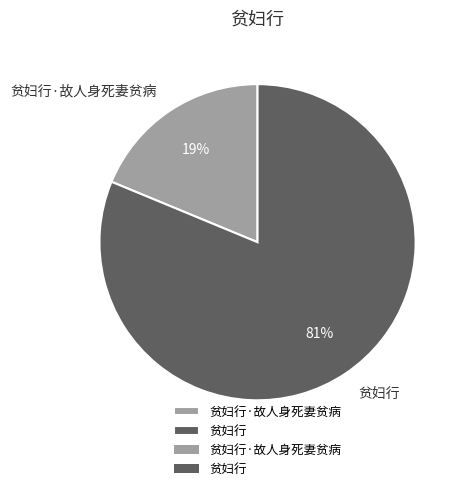

To the nearest percent, what percentage of the pie is 贫妇行·故人身死妻贫病?

19%